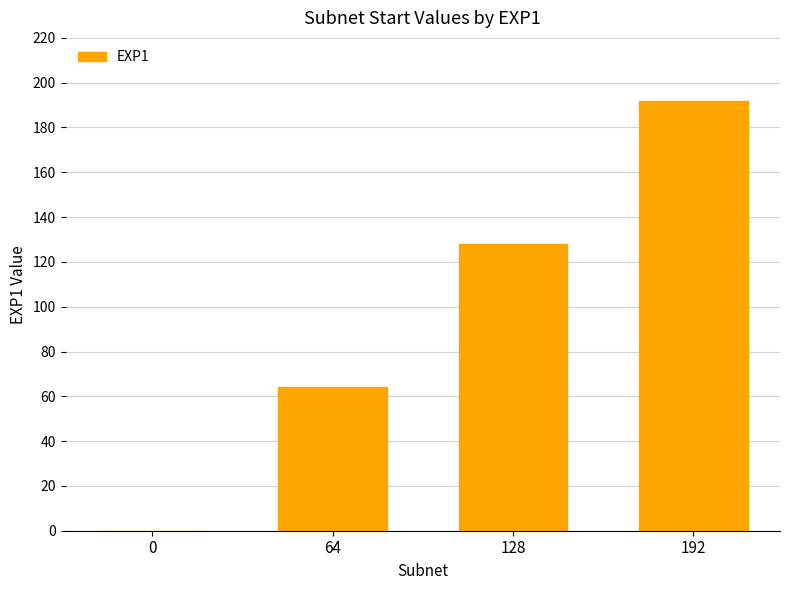

What is the average value?

96